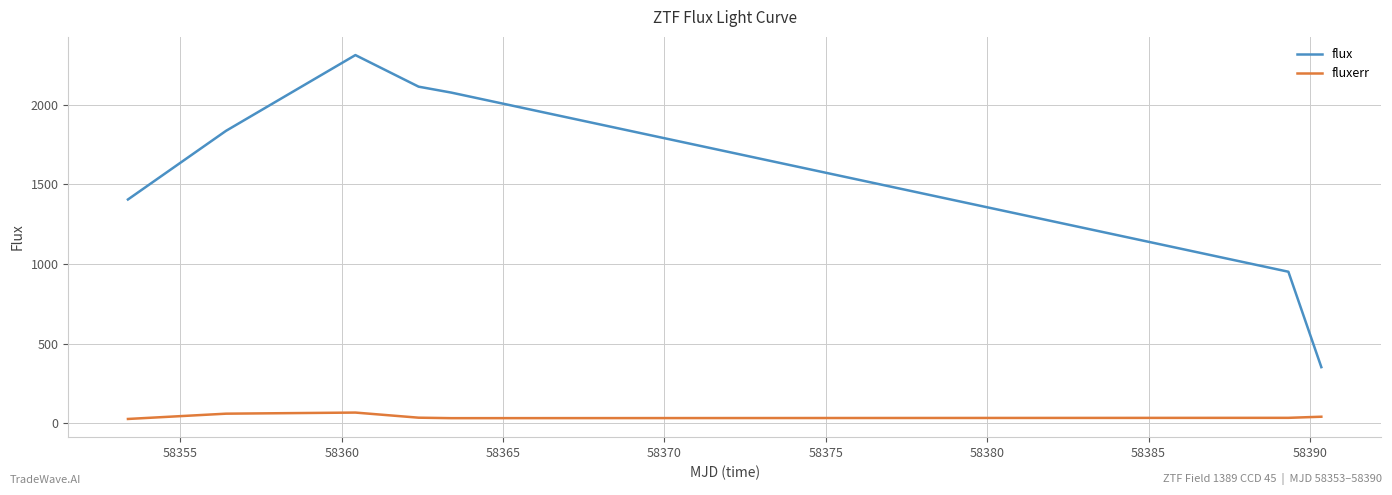

What is the lowest value of the flux series?

352.6